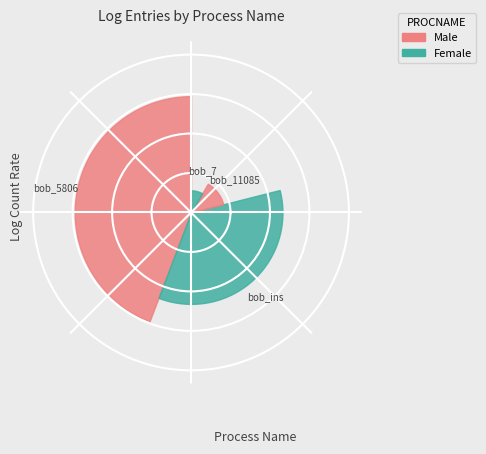

To the nearest percent, what portion does bob_11085 represent?

13%